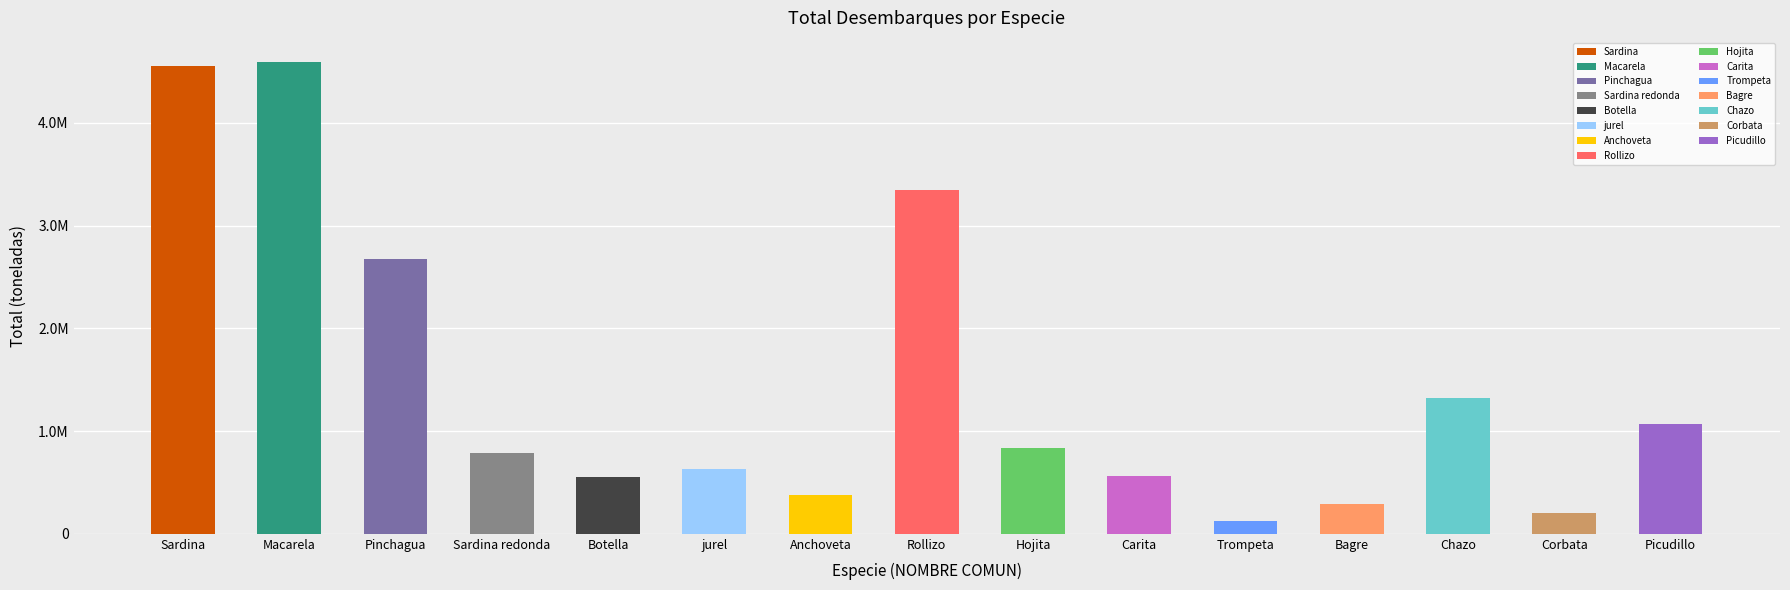

What is the average value?

1461559.4